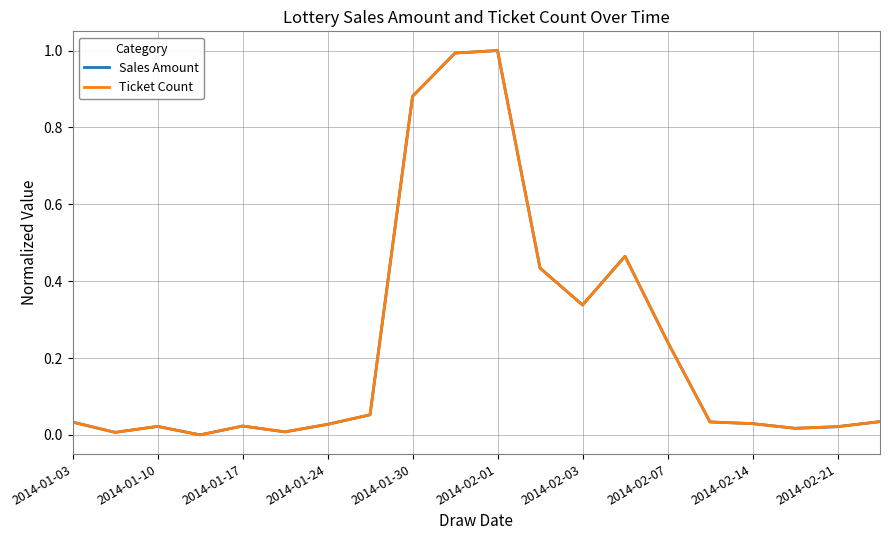

Reading left to right, what are all the values shown in this chart?

Sales Amount: 0.0	0.0	0.0	0.0	0.0	0.0	0.0	0.1	0.9	1.0	1.0	0.4	0.3	0.5	0.2	0.0	0.0	0.0	0.0	0.0
Ticket Count: 0.0	0.0	0.0	0.0	0.0	0.0	0.0	0.1	0.9	1.0	1.0	0.4	0.3	0.5	0.2	0.0	0.0	0.0	0.0	0.0